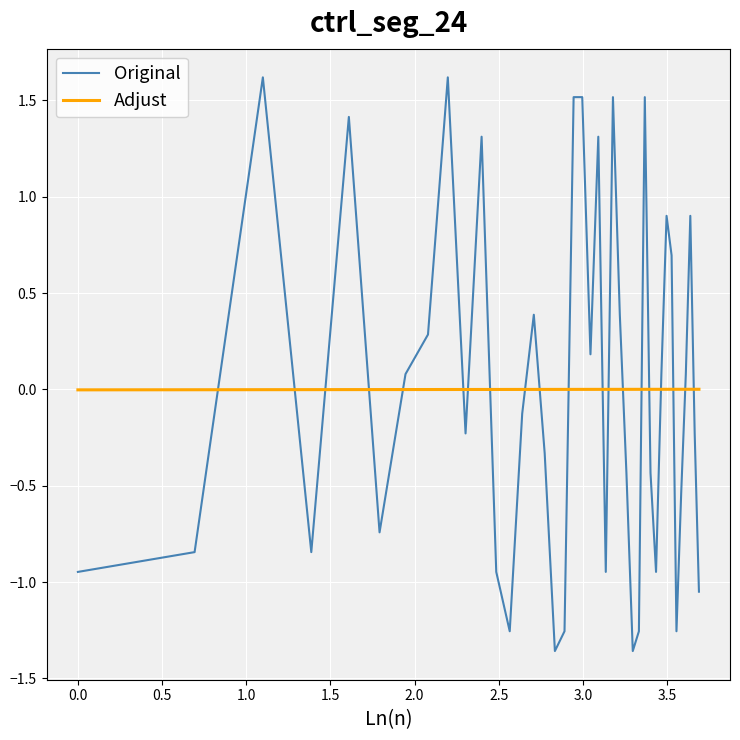

At how many categories does at least one series exceed 1?

9